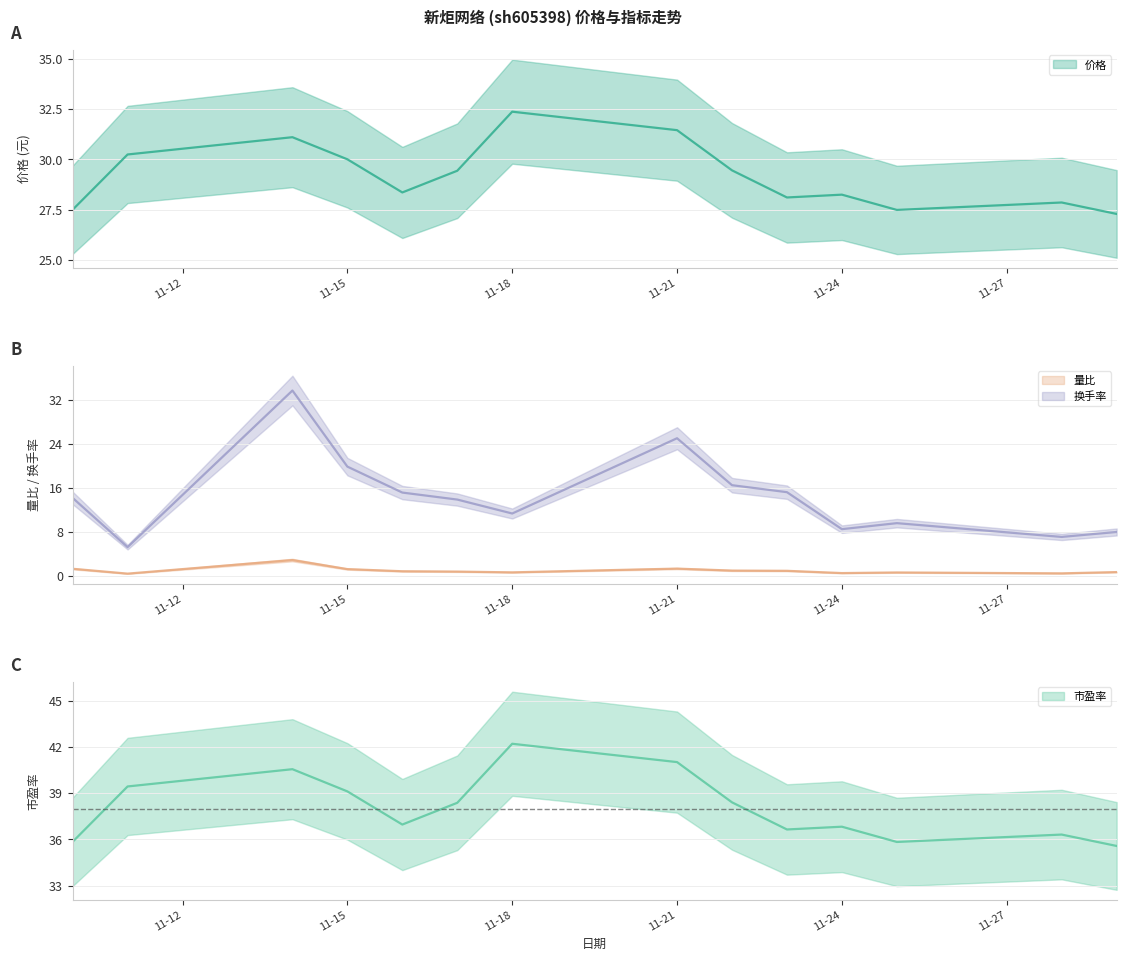

Which series has the largest range (max minus min)?

换手率